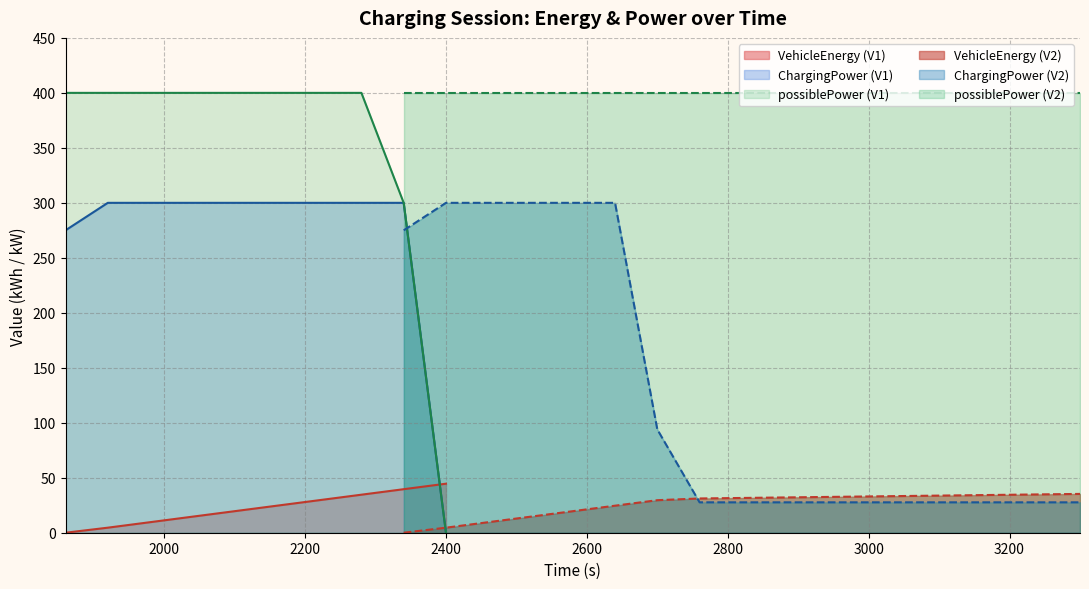

The value of VehicleEnergy at 2280 is 47.7. True or false?

False